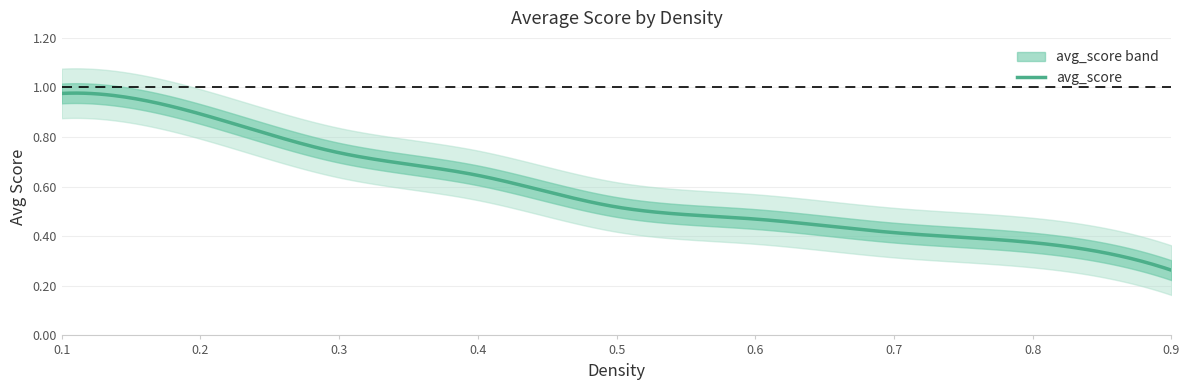

Is it true that the value at 0.8 is 0.4?

True